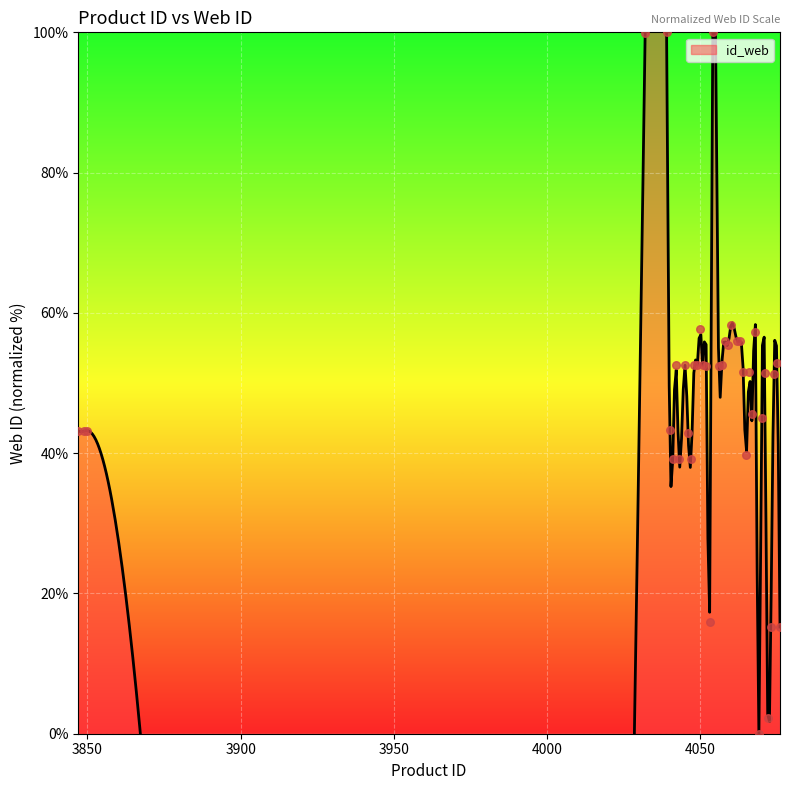

What is the change in value from 4043 to 4048?

+13.4